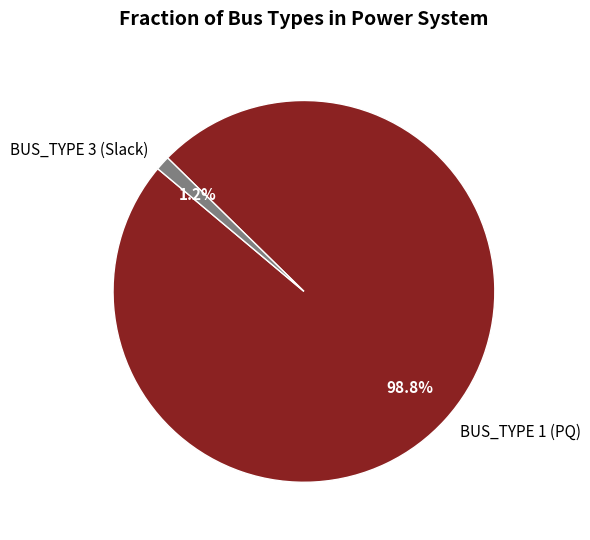

How many slices are in this pie chart?

2